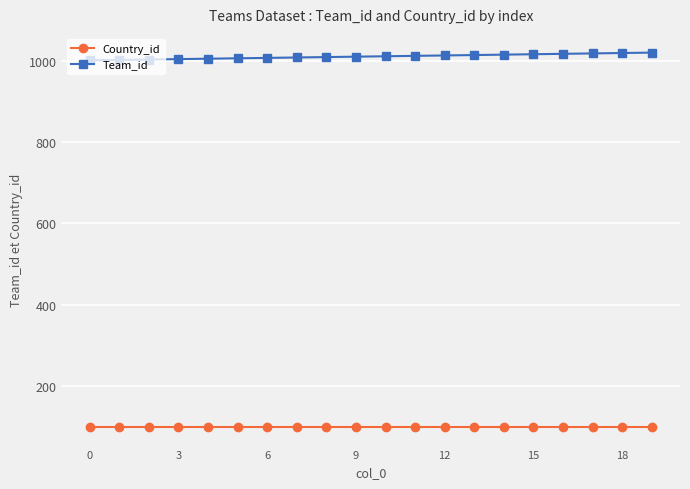

True or false: Team_id and Country_id cross at least once.

False